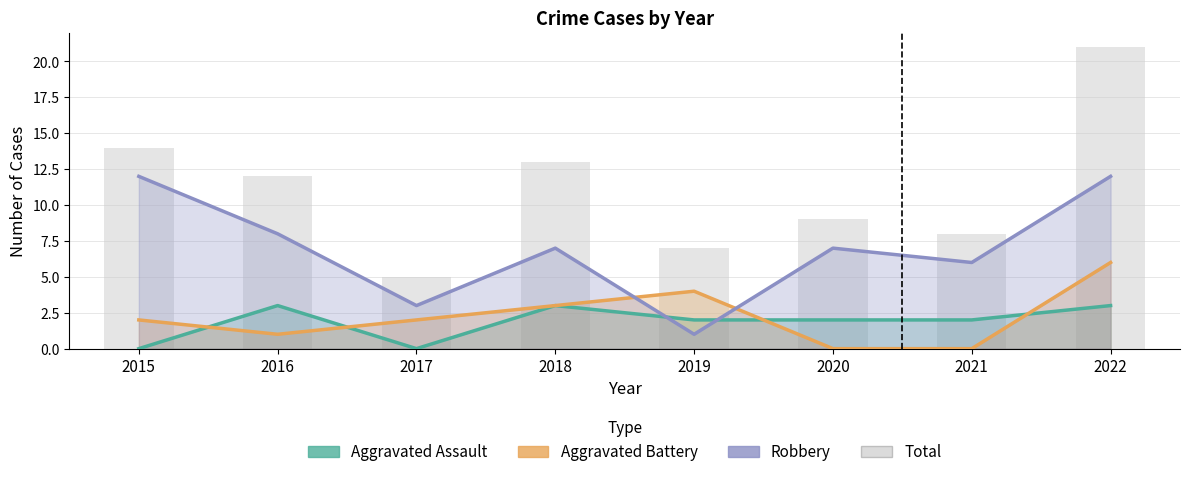

What is the value of the 5th bar from the left?

7